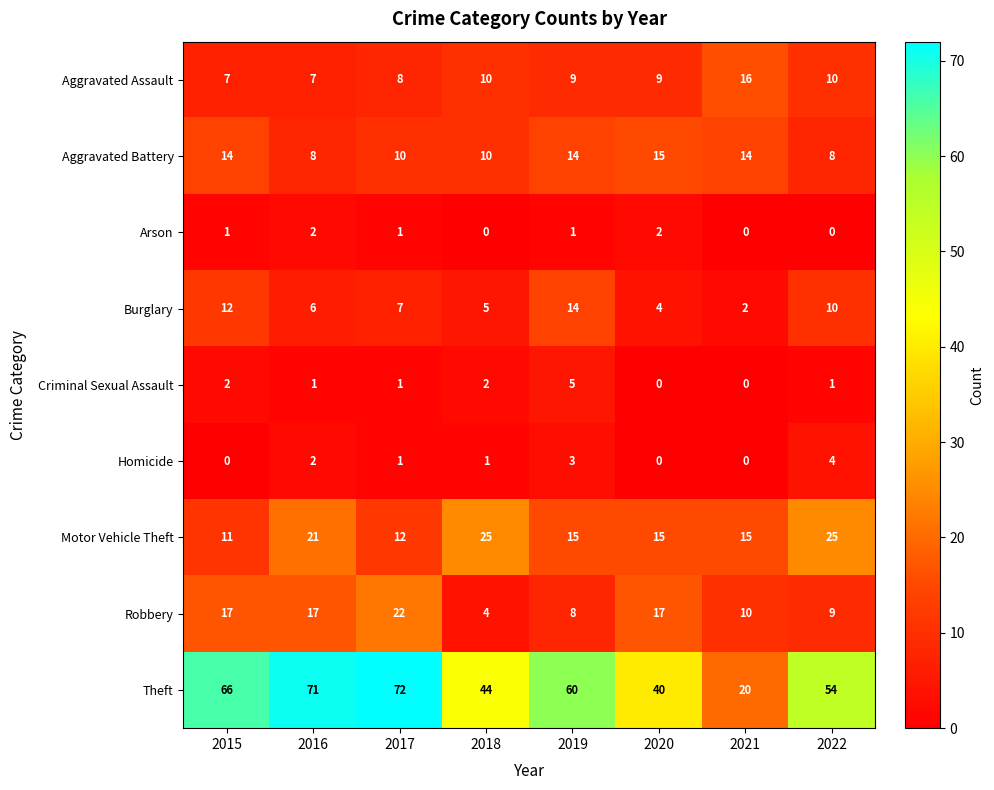

Between 2016 and 2018, which series saw the biggest shift?

Theft